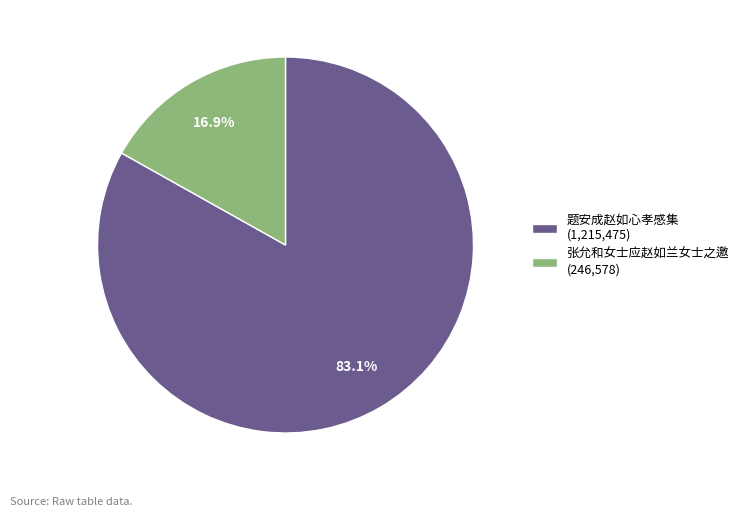

To the nearest percent, what is the average slice percentage?

50%